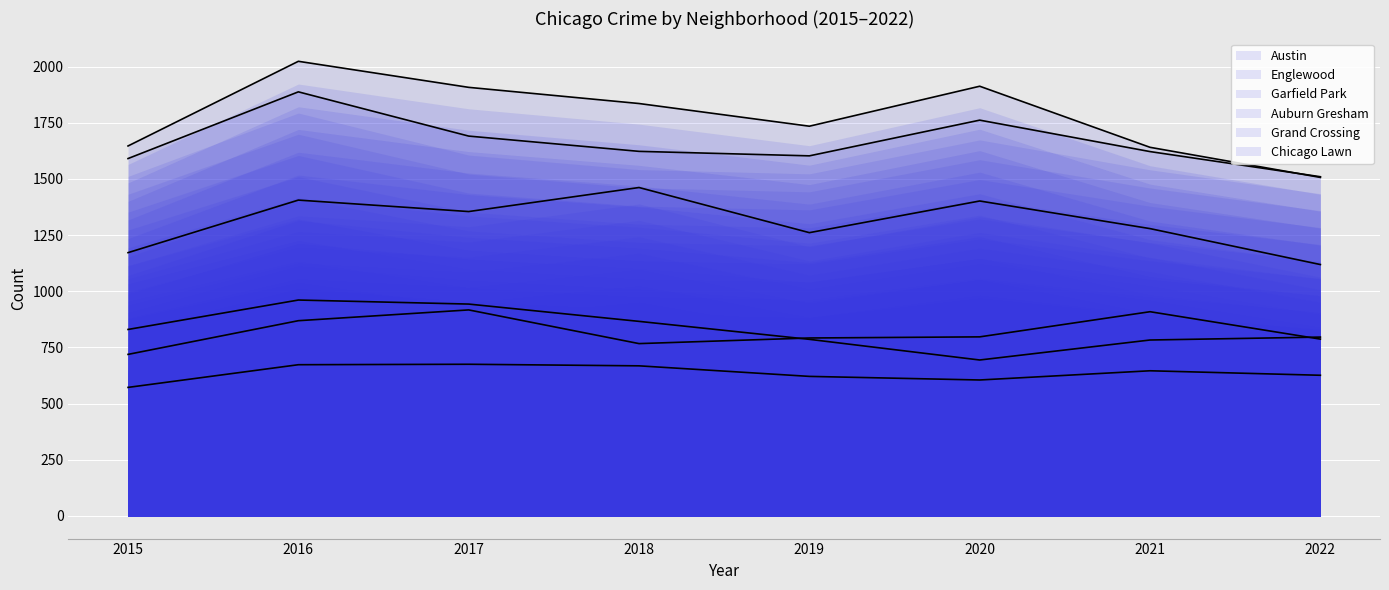

How many data points in Austin are above 1836?

3